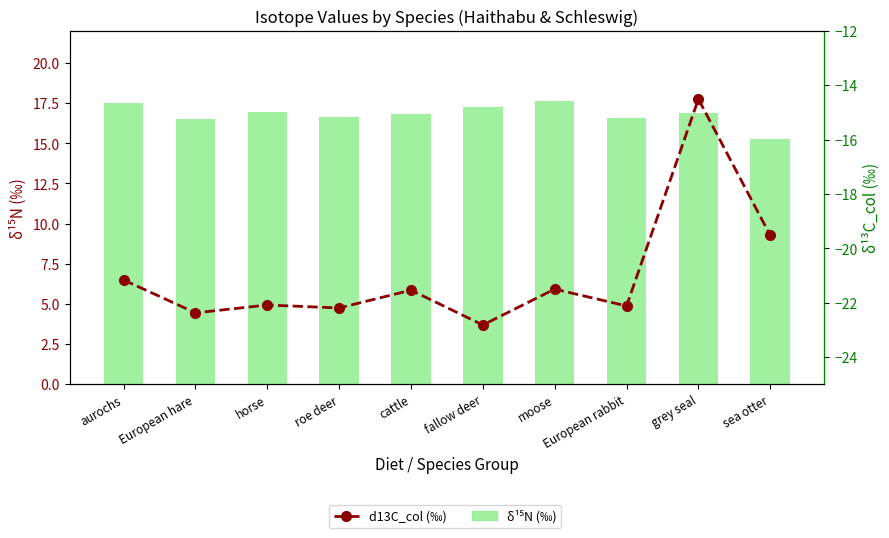

What is the sum of the d13C_col (‰) values at grey seal and sea otter?

-34.0